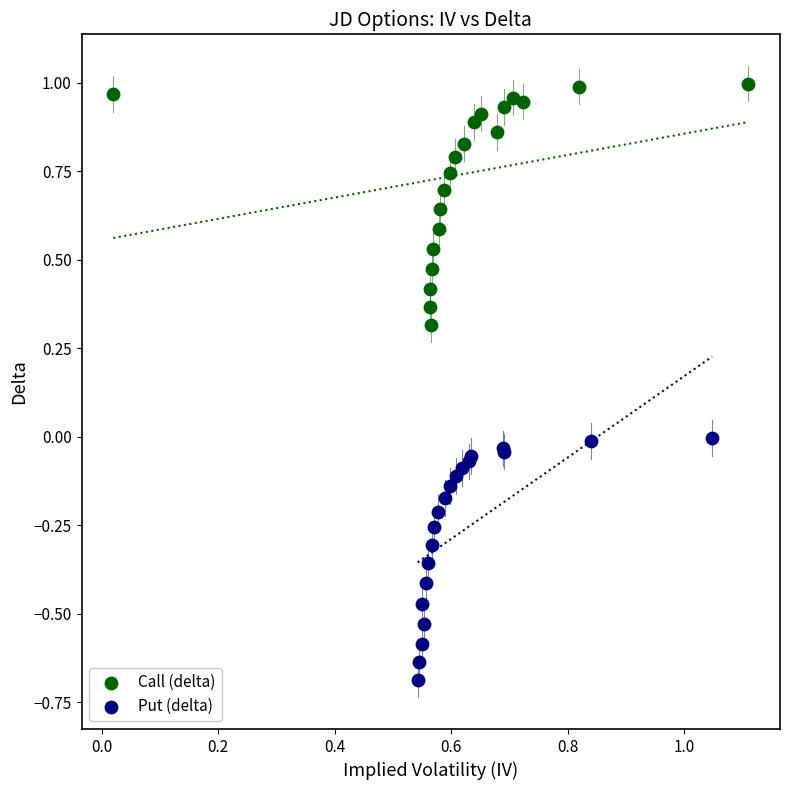

Which series reaches the maximum Y coordinate?

Call (delta)